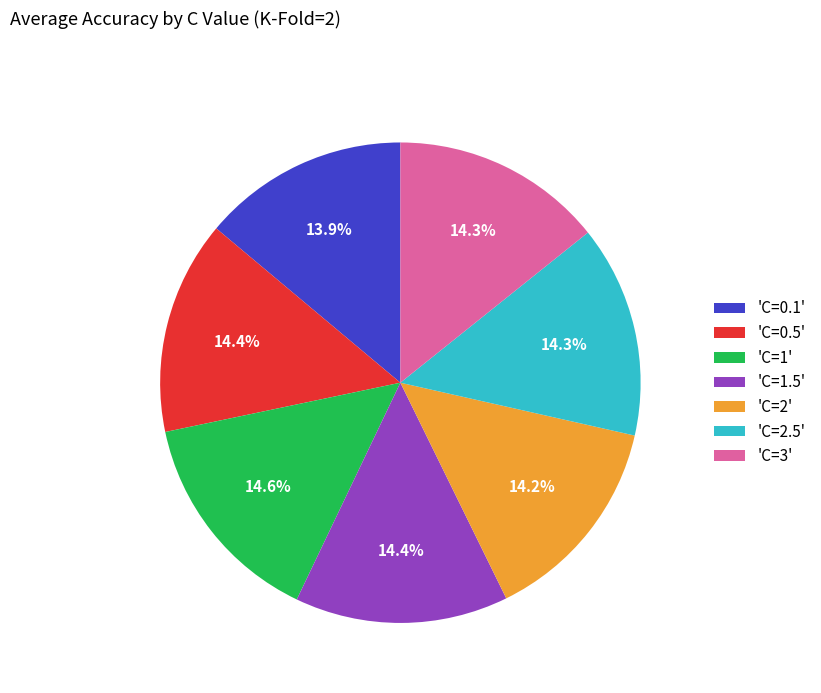

Count the number of slices in the pie.

7